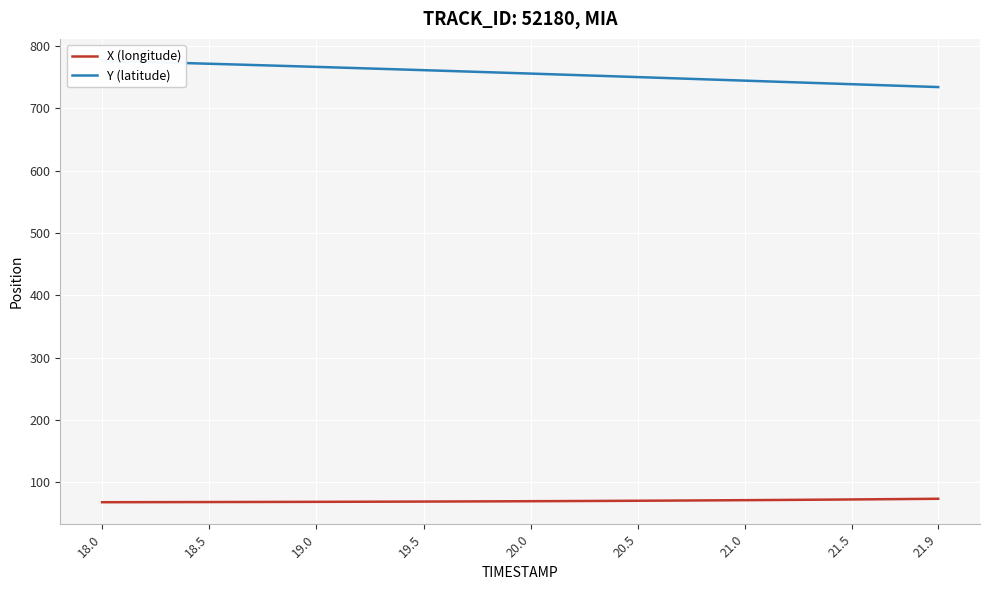

Rank the series by their maximum value, from lowest to highest.

X (longitude), Y (latitude)